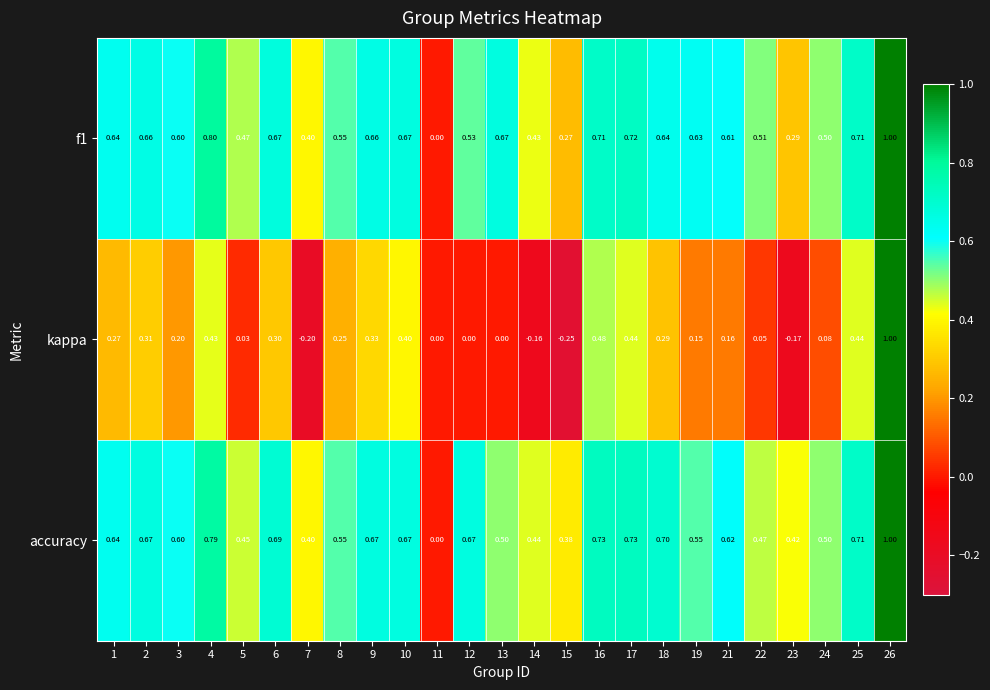

Rank the series at 5 from lowest to highest value.

kappa, accuracy, f1